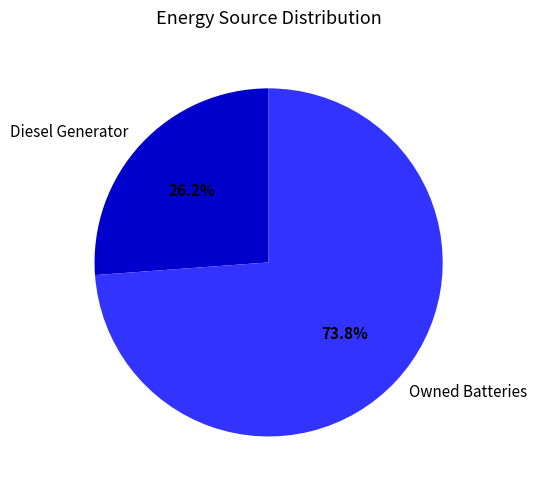

What is the largest slice in the pie chart?

Owned Batteries